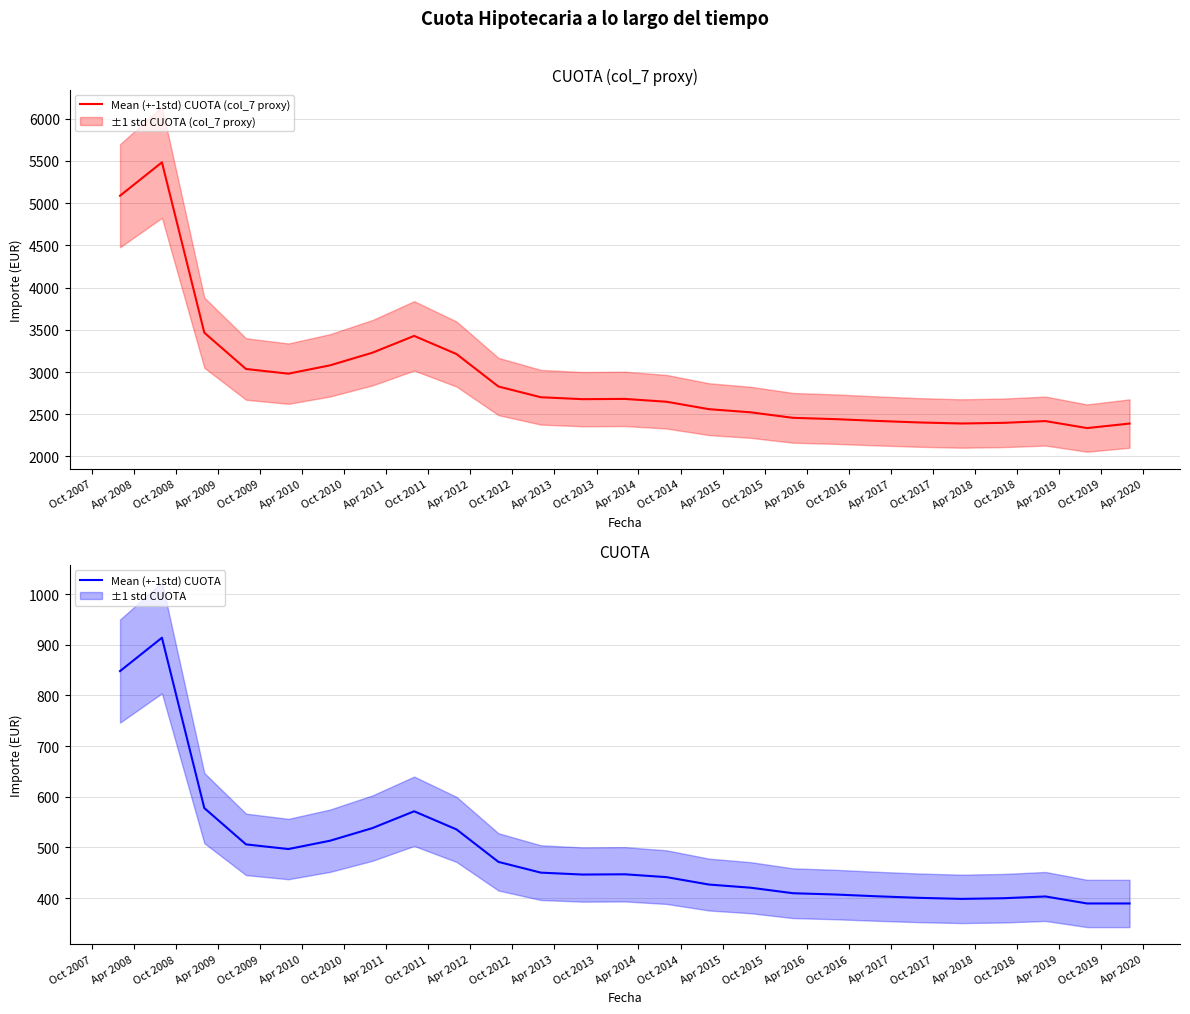

What is the total value across all series at Apr 2010?

3592.3